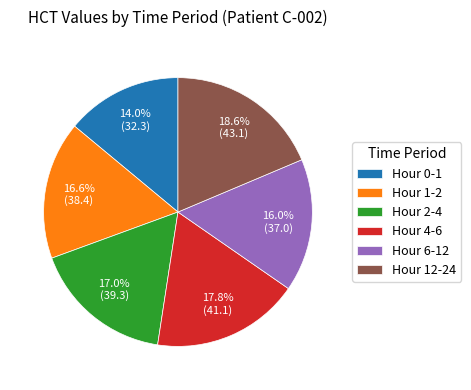

Between Hour 6-12 and Hour 0-1, which is larger?

Hour 6-12